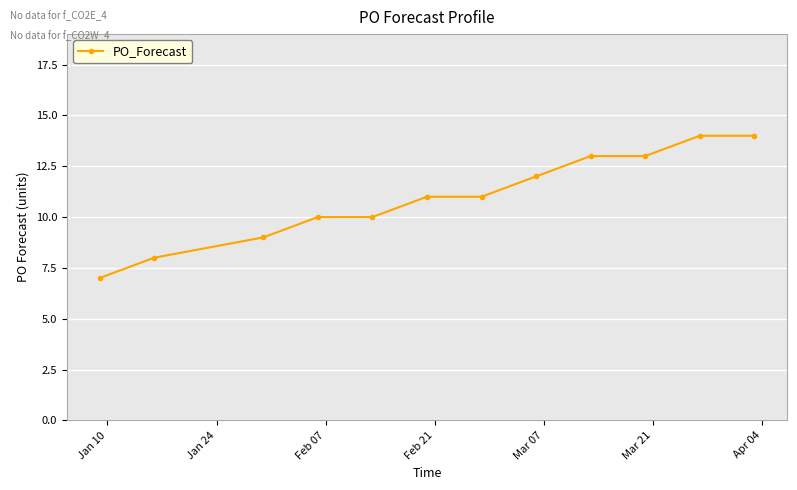

What is the minimum value shown in the chart?

7